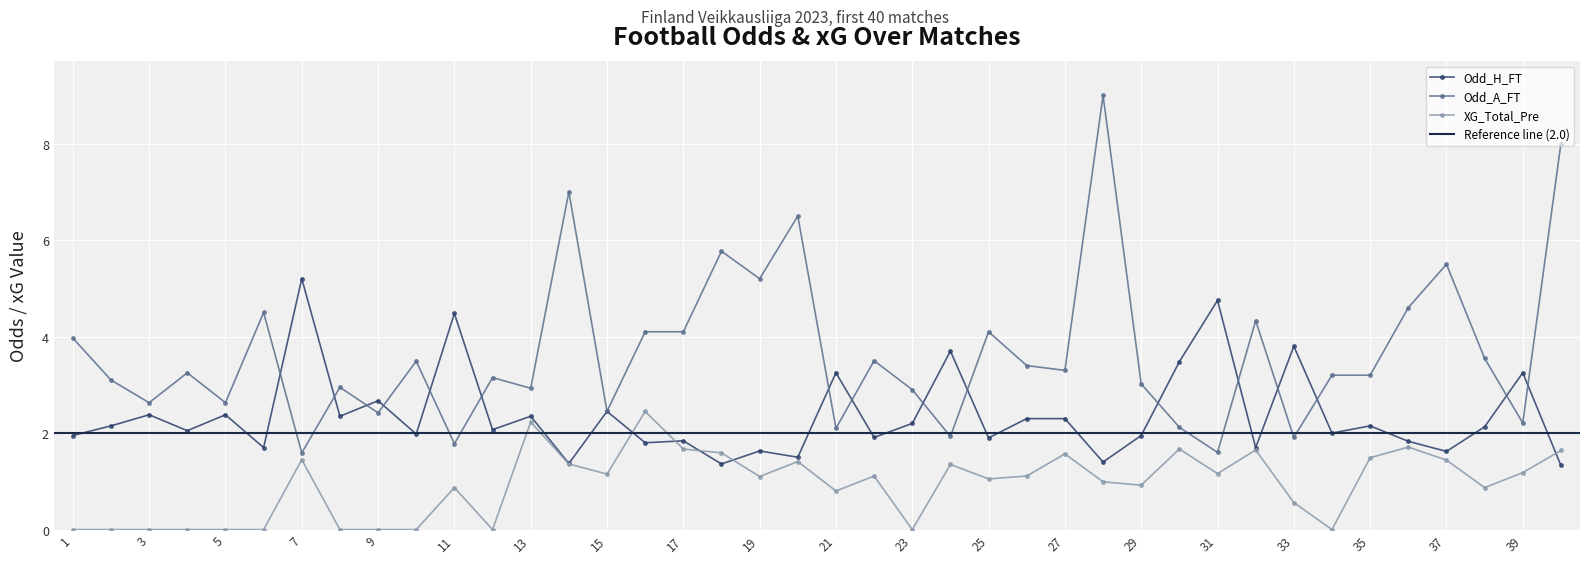

Where is the first local minimum for Odd_A_FT?

3